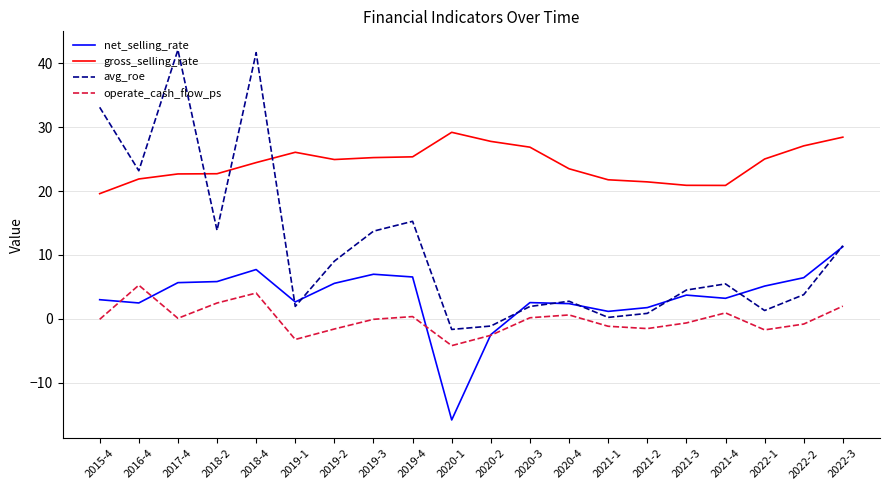

What is the sum of the gross_selling_rate values at 2022-2 and 2019-3?

52.3